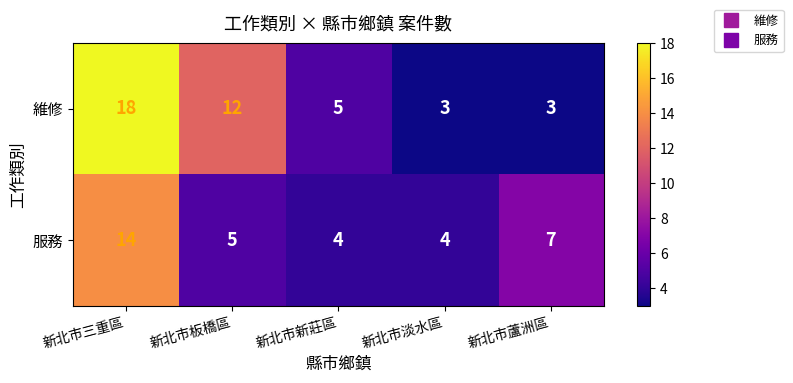

True or false: 維修 has a value of 5 at 新北市新莊區.

True